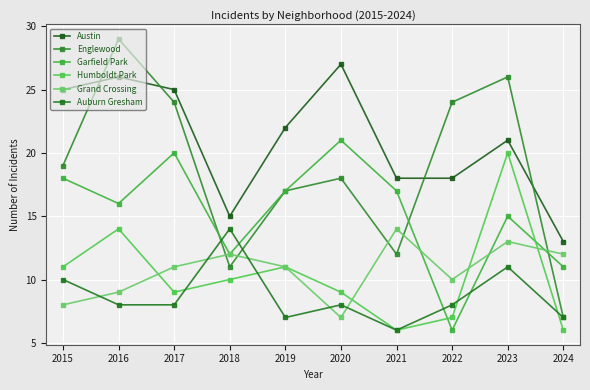

What is the spread (max minus min) of values at 2024?

7